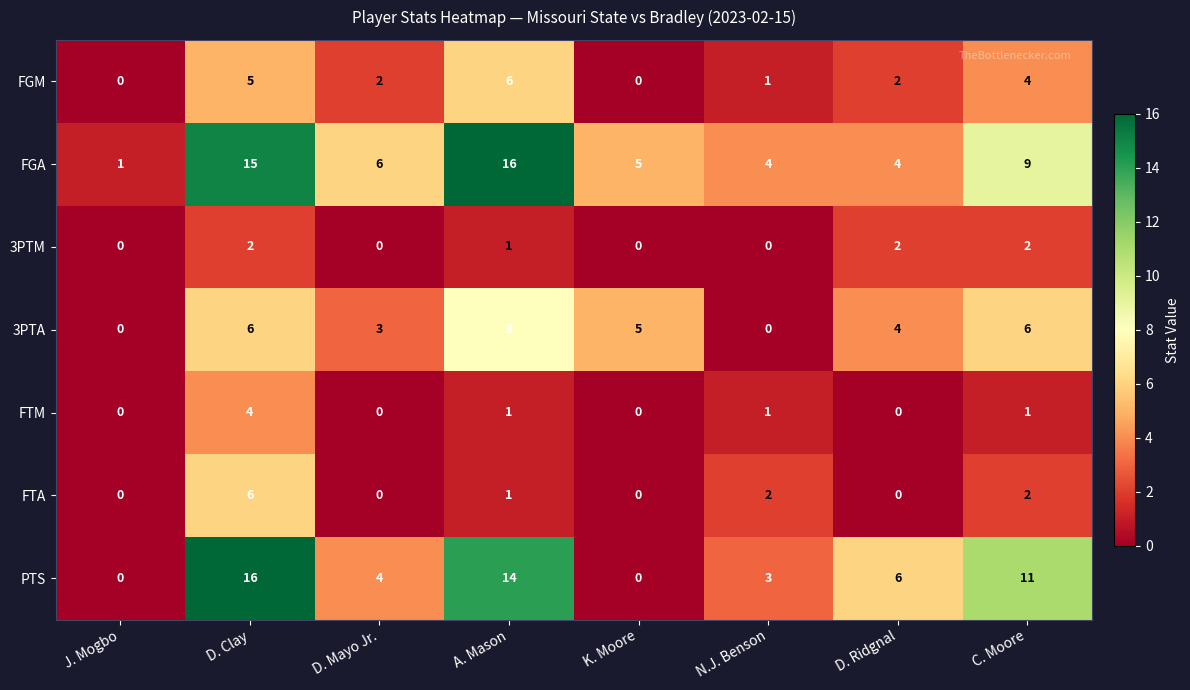

Is it true that FTA equals 4 at K. Moore?

False